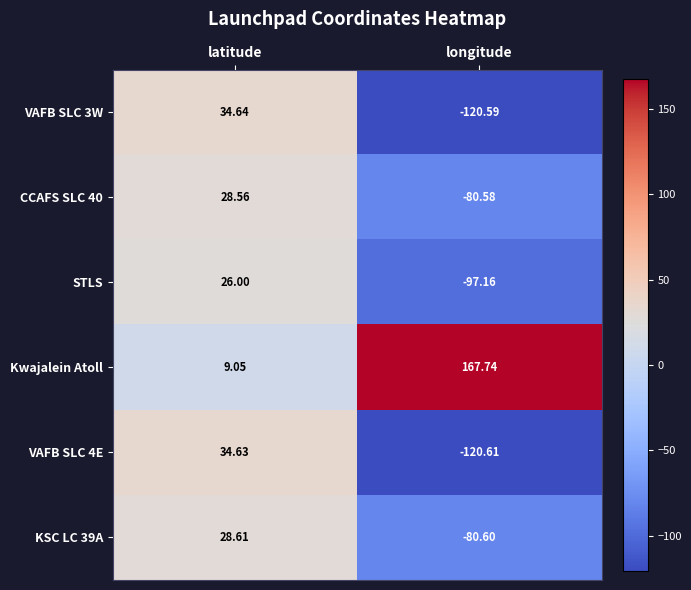

At which label does CCAFS SLC 40 first exceed 28?

latitude